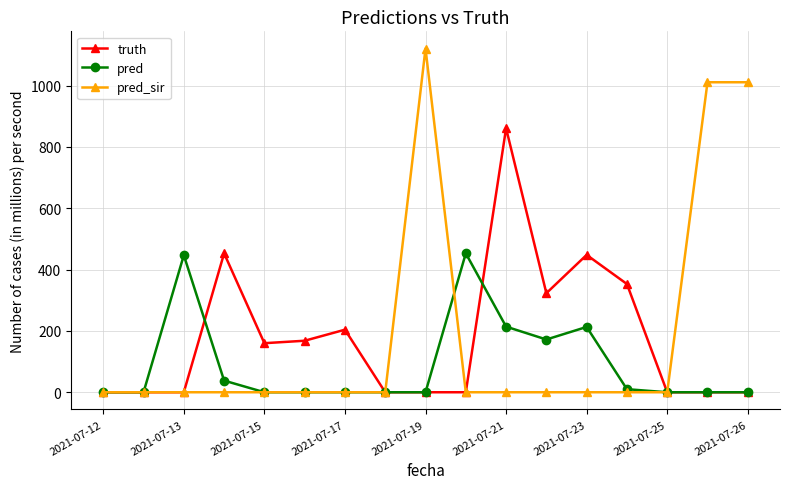

True or false: truth has more than 0 points higher than both neighbors.

True